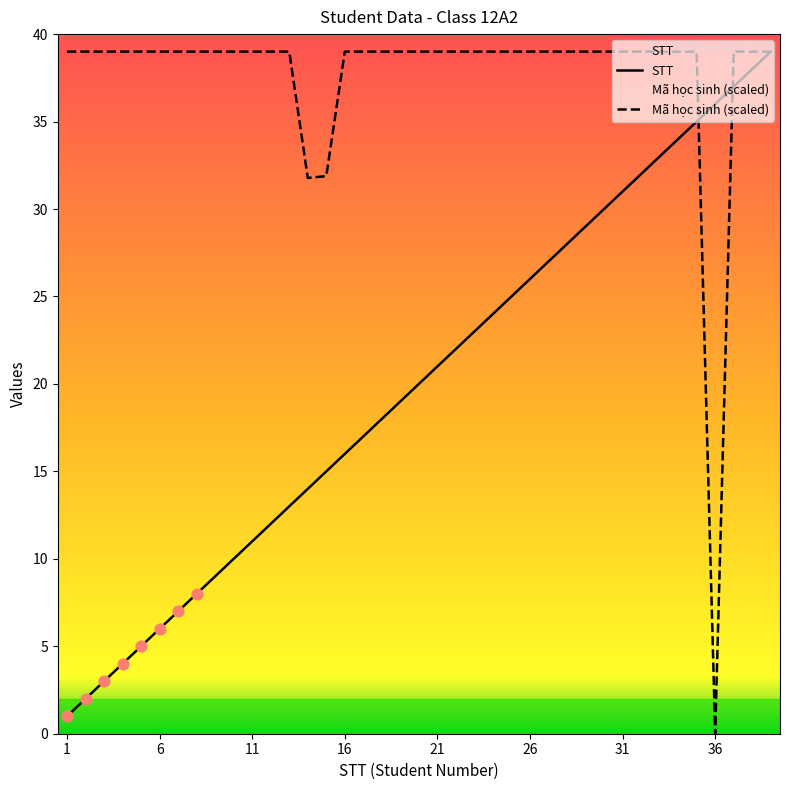

At which category is the sum across all series the highest?

39